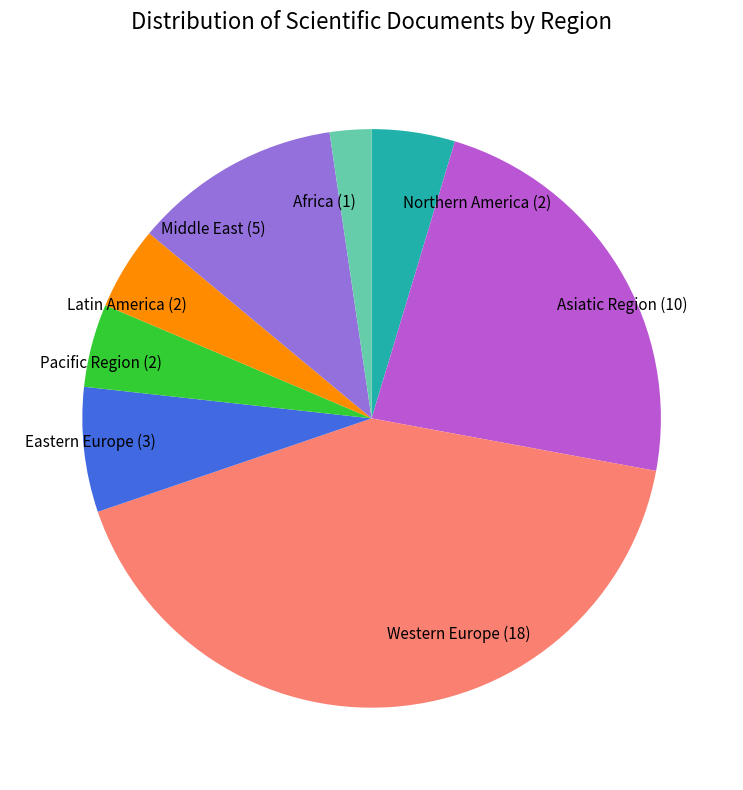

Is there a majority slice in this chart?

No